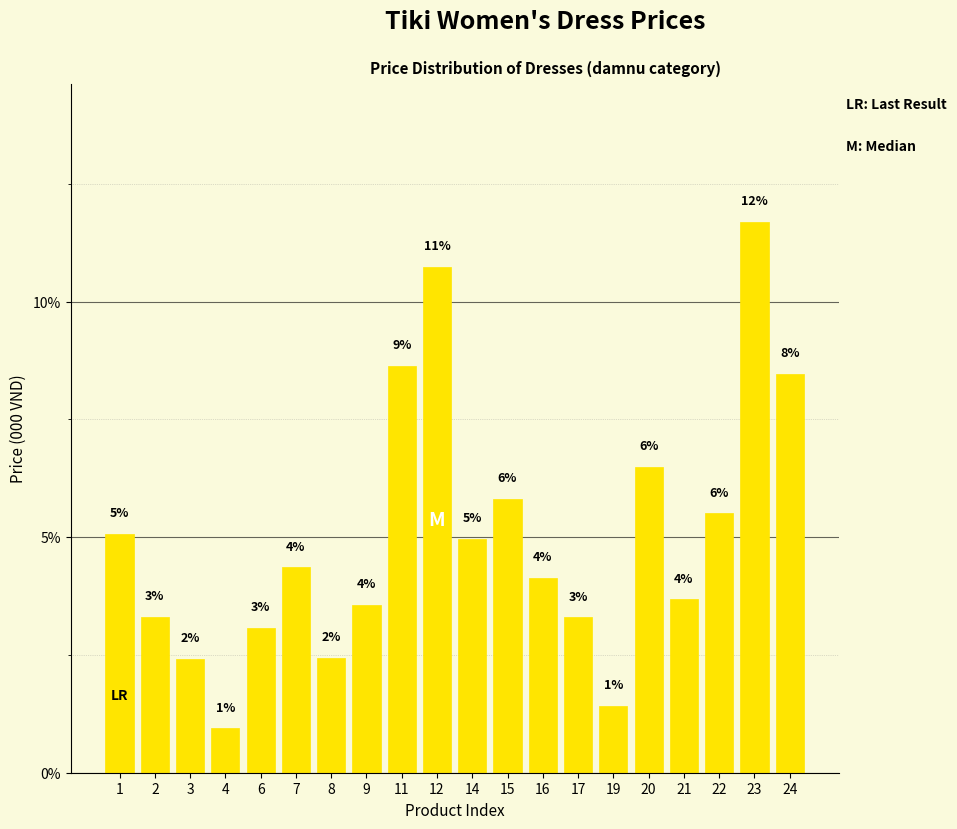

Reading left to right, what are all the values shown in this chart?

1=5.1	2=3.3	3=2.4	4=0.9	6=3.1	7=4.4	8=2.4	9=3.6	11=8.6	12=10.7	14=5.0	15=5.8	16=4.1	17=3.3	19=1.4	20=6.5	21=3.7	22=5.5	23=11.7	24=8.5